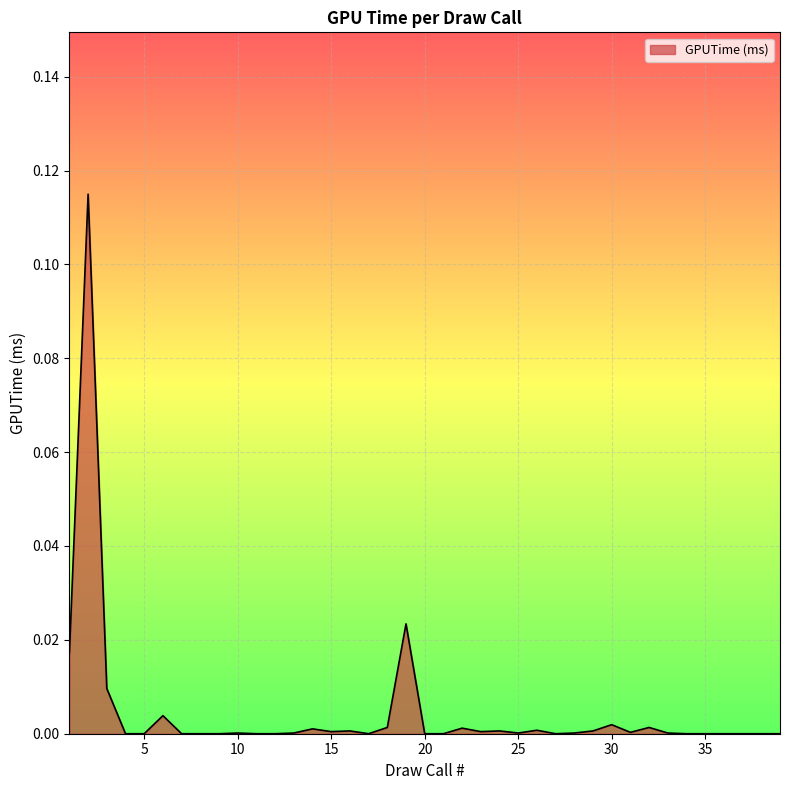

Is this an area chart (filled region under the line)?

Yes